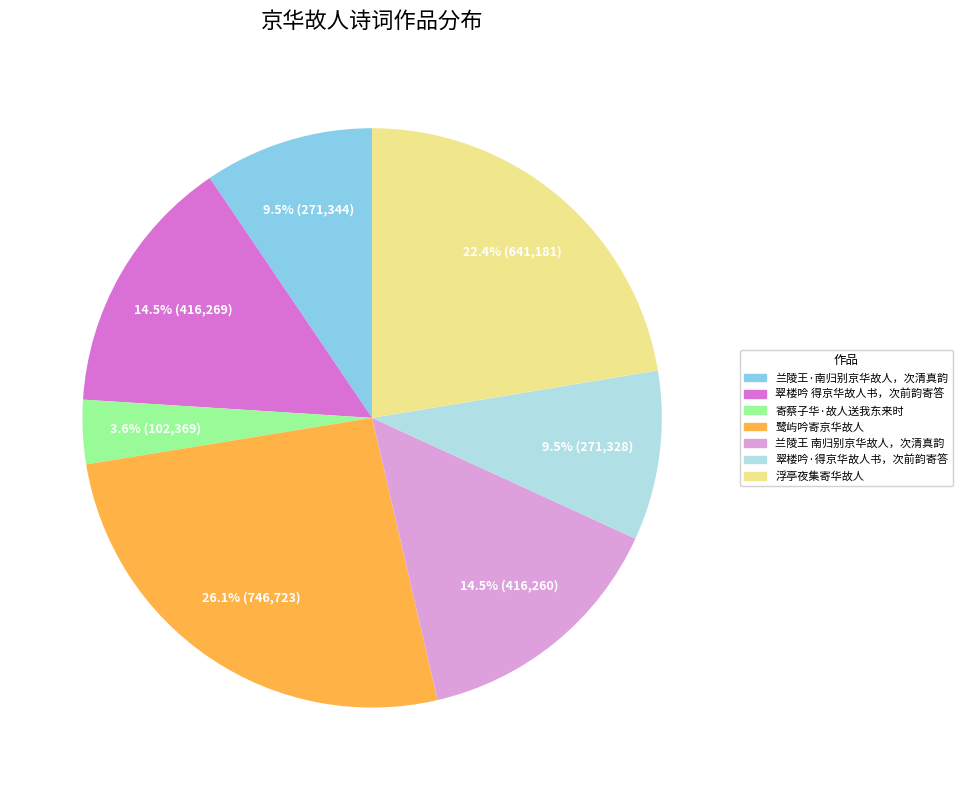

Which category has the biggest portion of the pie?

鹭屿吟寄京华故人